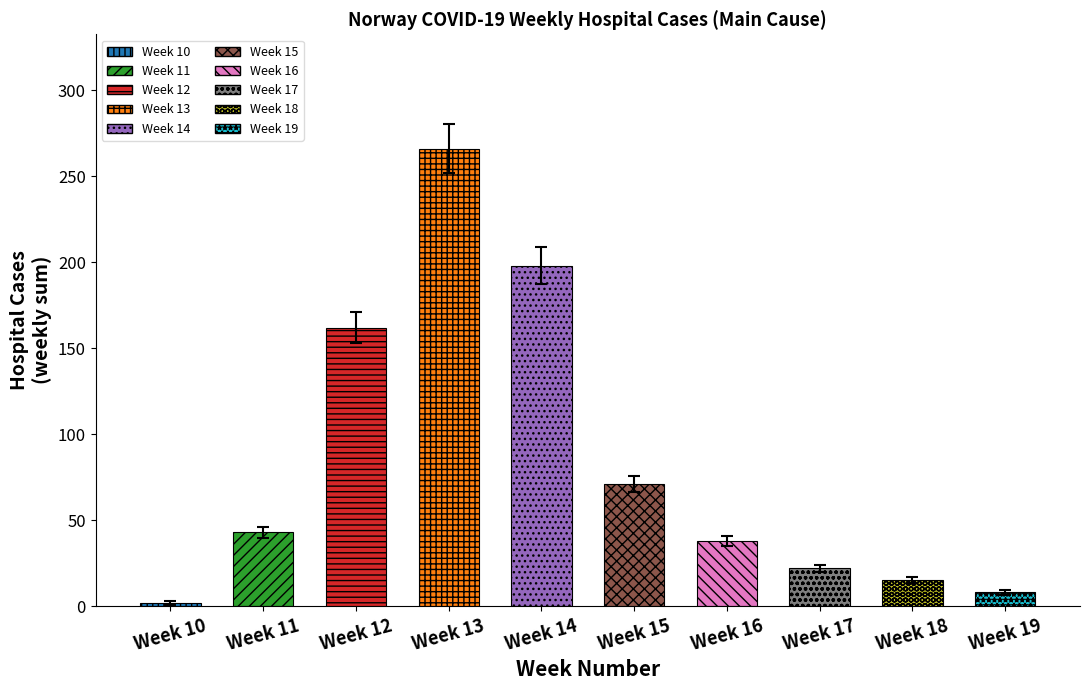

How many data points are less than 43?

5